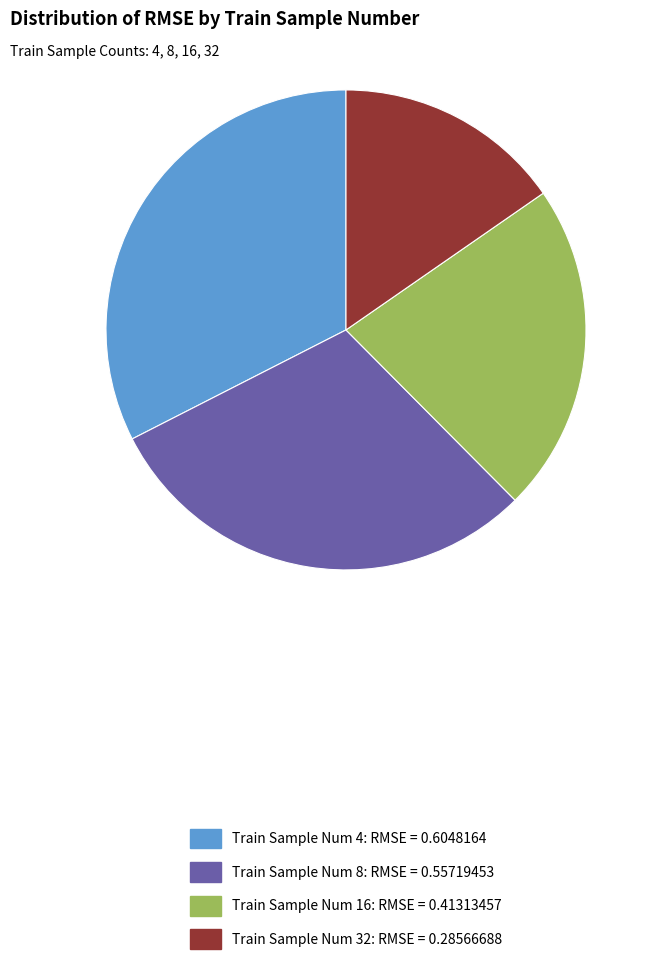

True or false: Train Sample Num 8: RMSE = 0.55719453 accounts for 45% of the total.

False